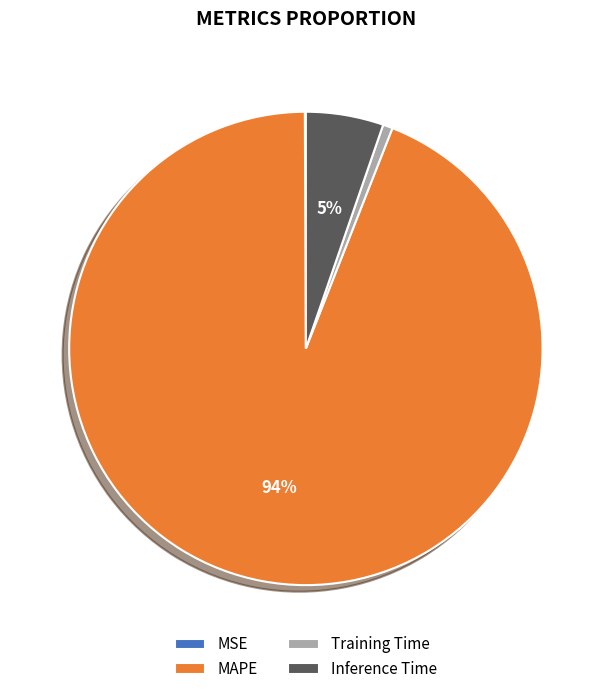

Is the sum of Training Time and Inference Time greater than half?

No